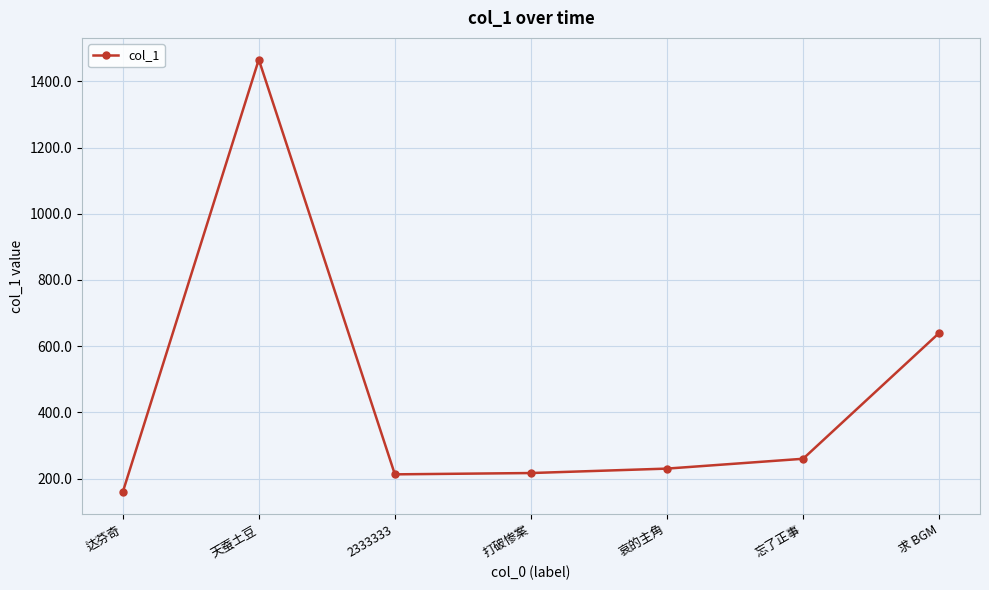

Is it true that the value at 打破惨案 is 216.9?

True